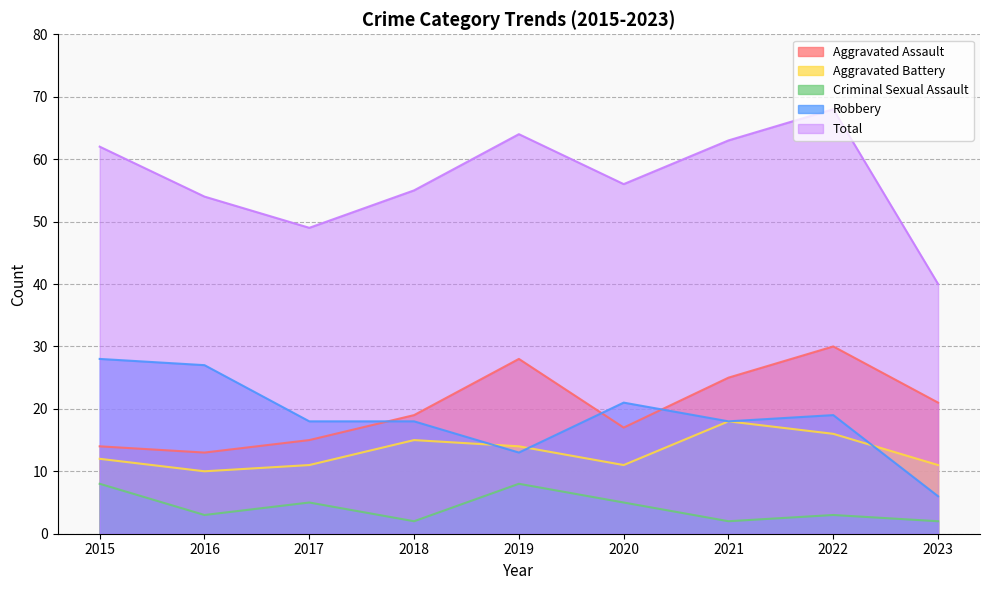

At which label is Robbery closest to 17?

2017